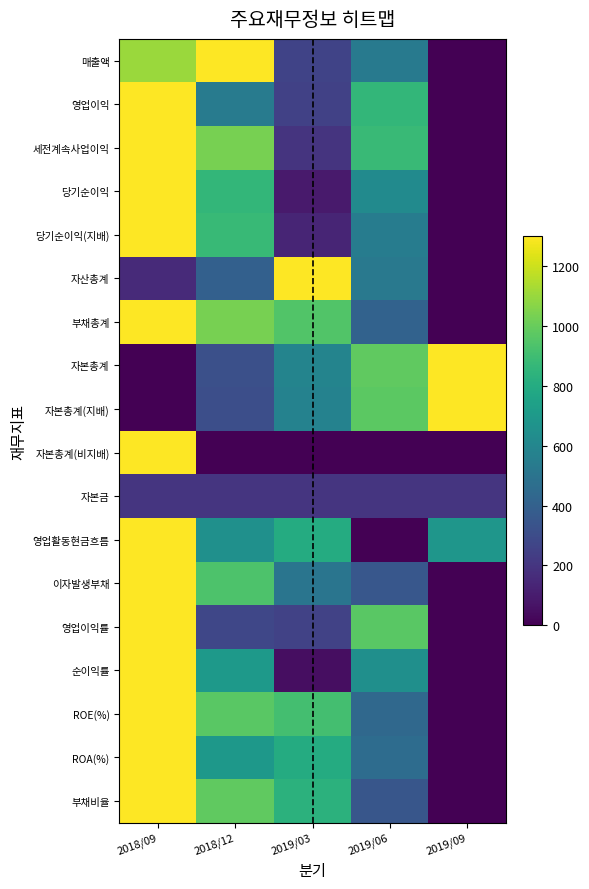

At how many categories does at least one series exceed 444?

5